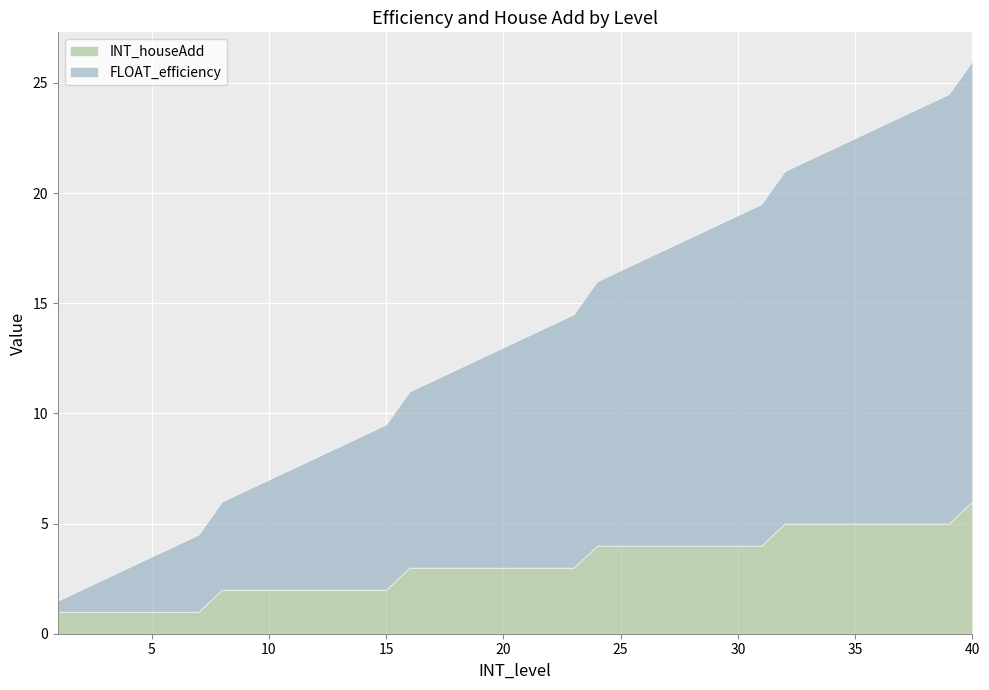

What are all the series names shown in the legend?

INT_houseAdd, FLOAT_efficiency